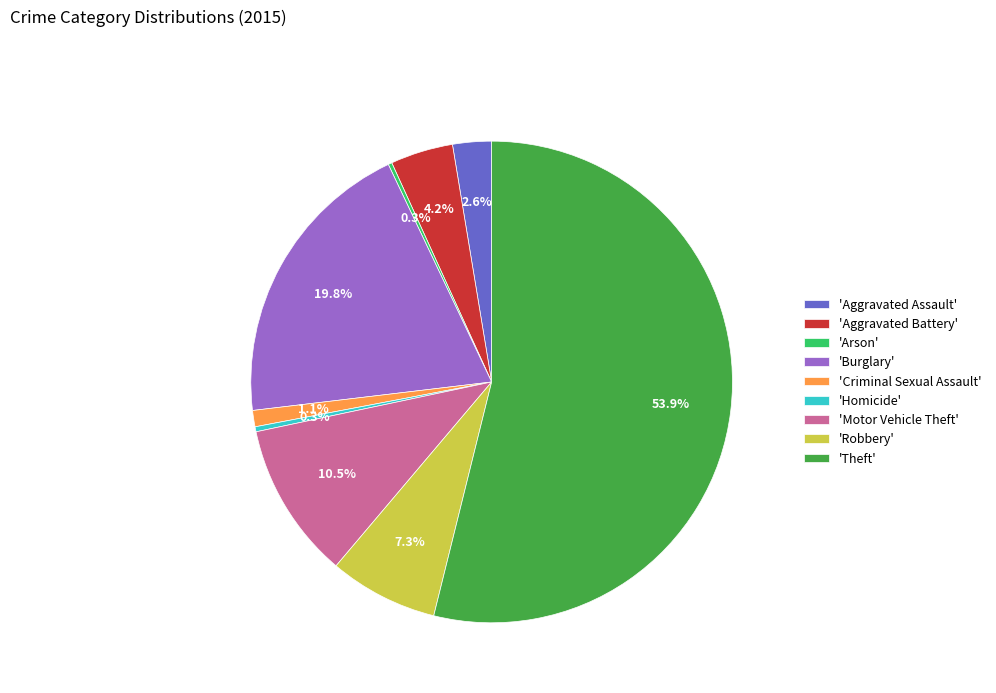

Does 'Theft' account for over 50% of the chart?

Yes